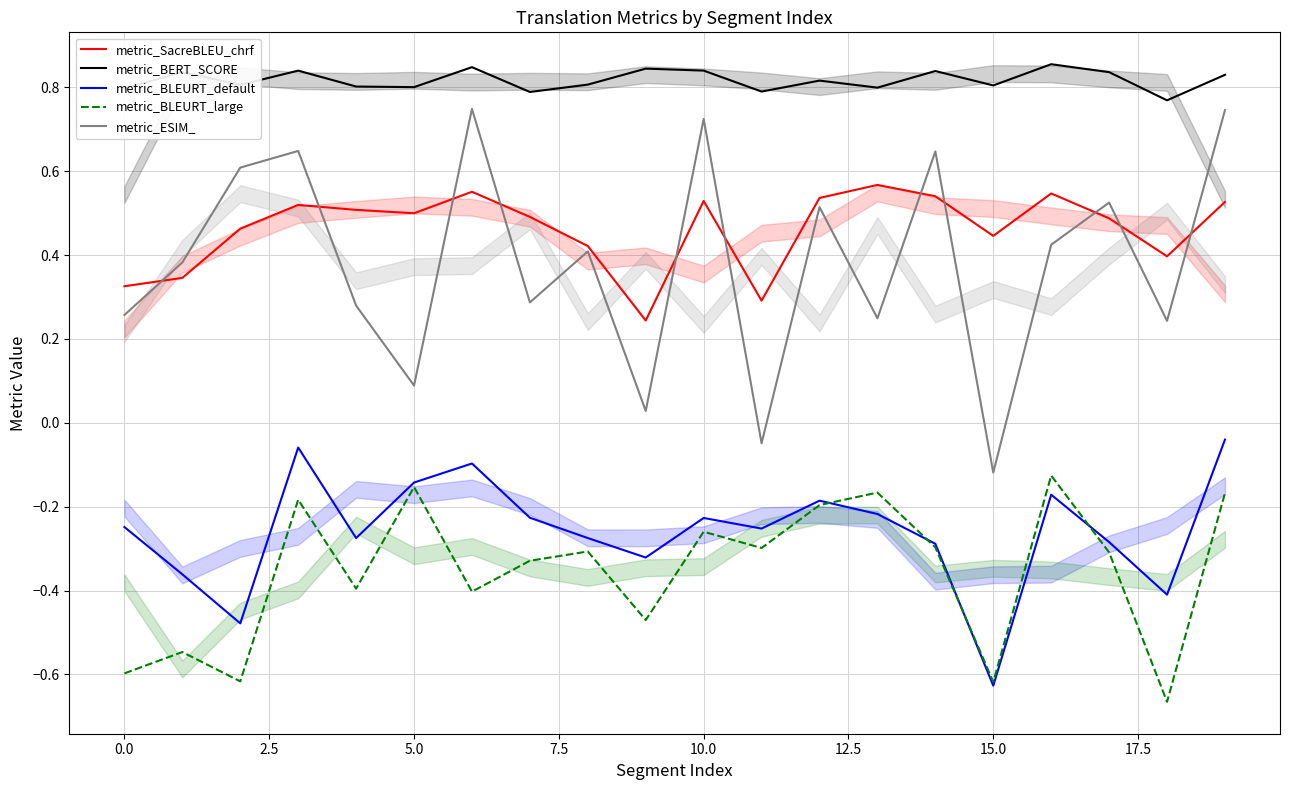

The value of metric_BERT_SCORE at 0.0 is 0.8. True or false?

True